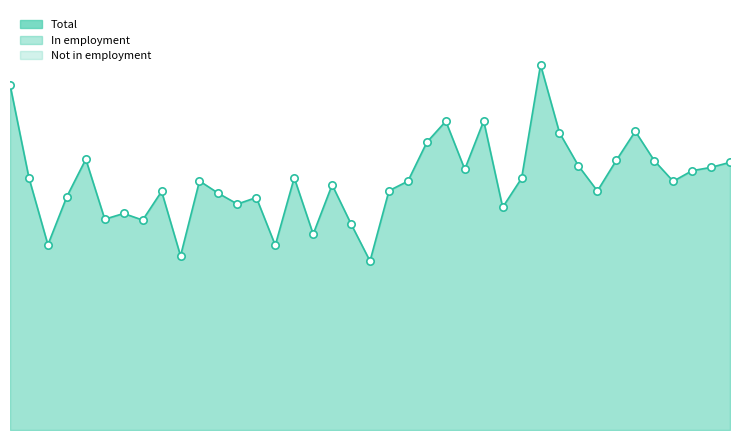

Which series has the widest spread of Y values?

Total